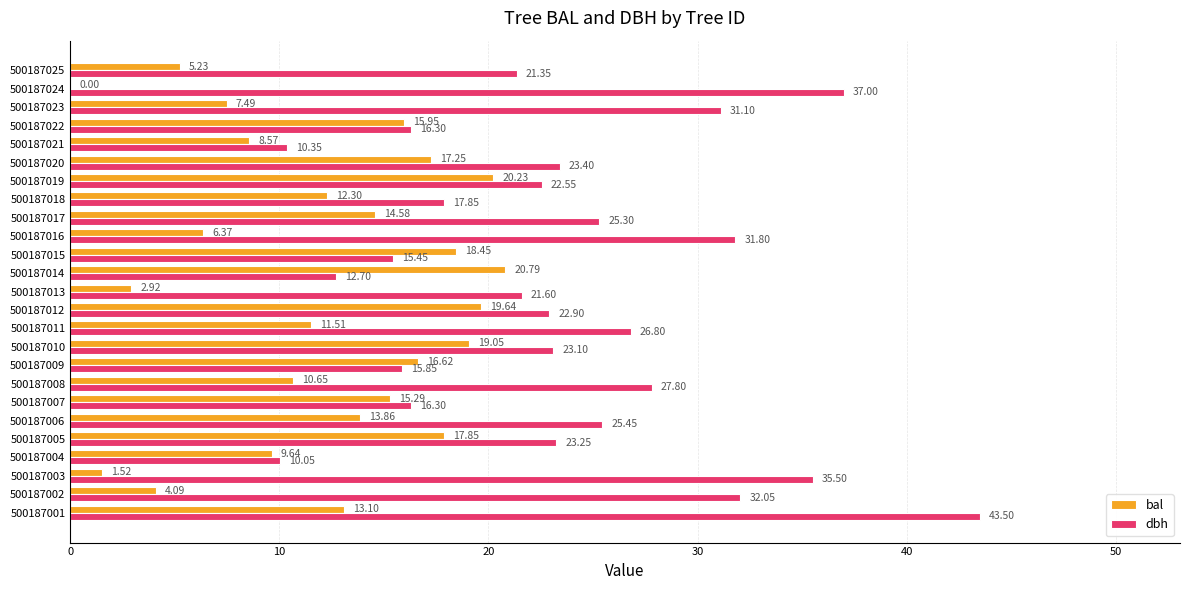

Which series has the largest total across all categories?

dbh